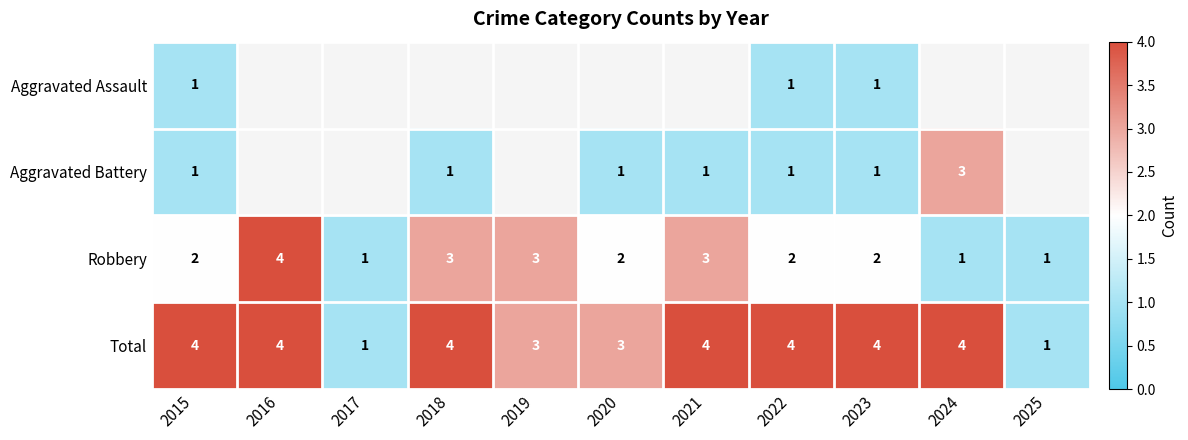

What is the highest value of the Robbery series?

4